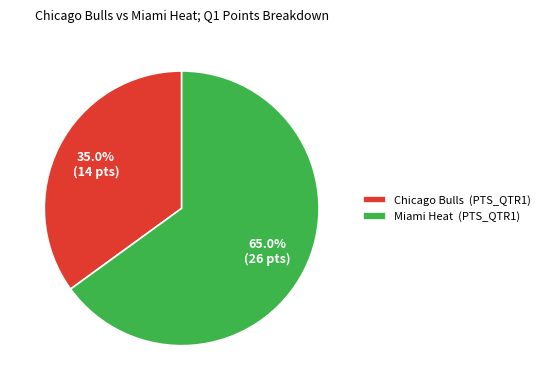

What is the largest slice in the pie chart?

Miami Heat